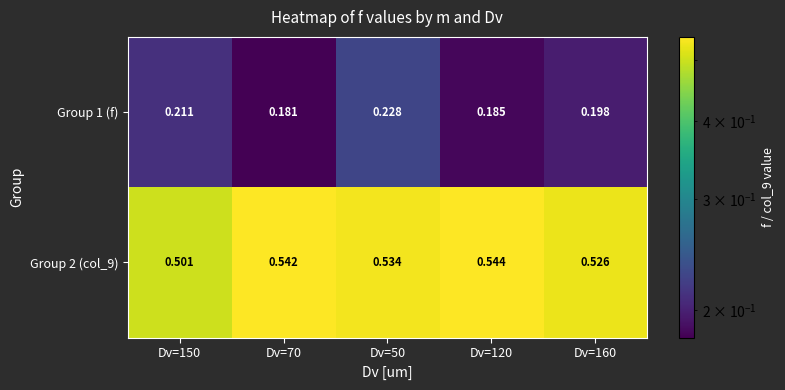

Which has a higher value, Dv=150 or Dv=160?

Dv=150